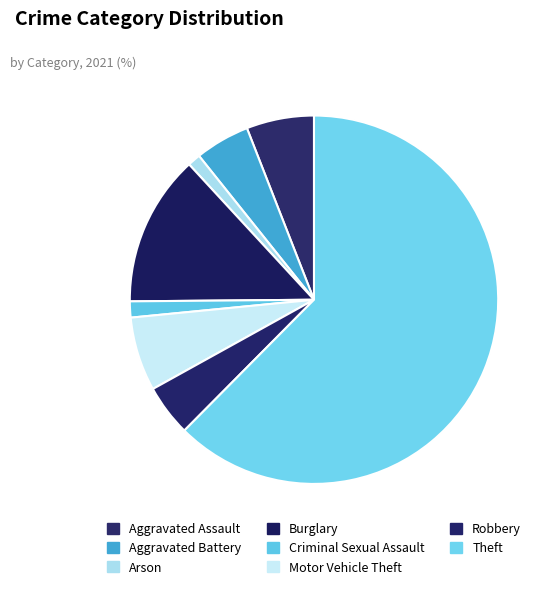

To the nearest percent, what portion does Aggravated Battery represent?

5%